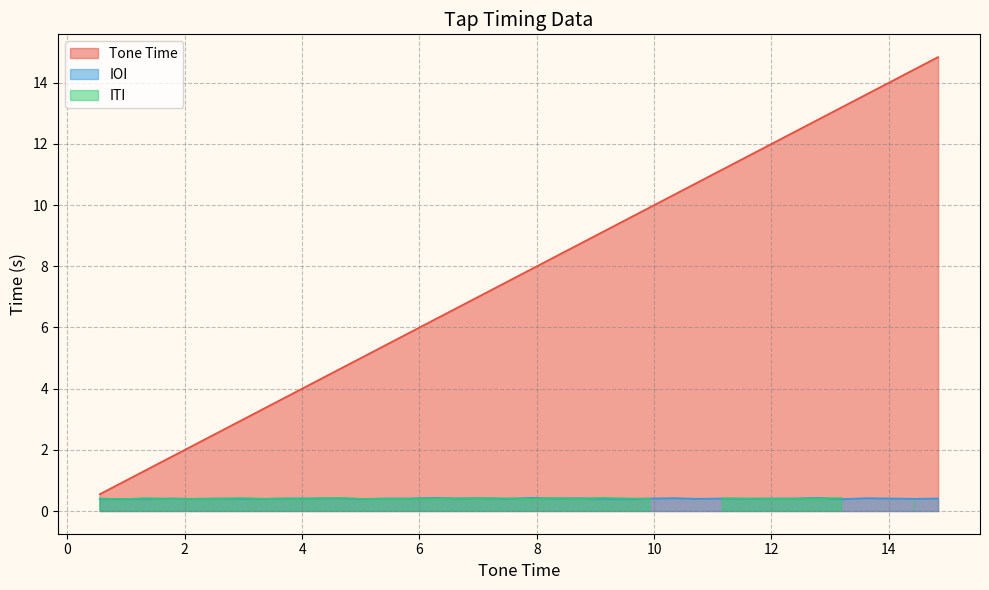

Reading left to right, list all the values displayed in this chart.

0.6	0.9	1.3	1.8	2.1	2.6	3.0	3.4	3.8	4.2	4.6	5.0	5.4	5.8	6.2	6.7	7.1	7.5	7.9	8.3	8.7	9.1	9.5	9.9	10.3	10.8	11.2	11.6	12.0	12.4	12.8	13.2	13.6	14.0	14.4	14.8